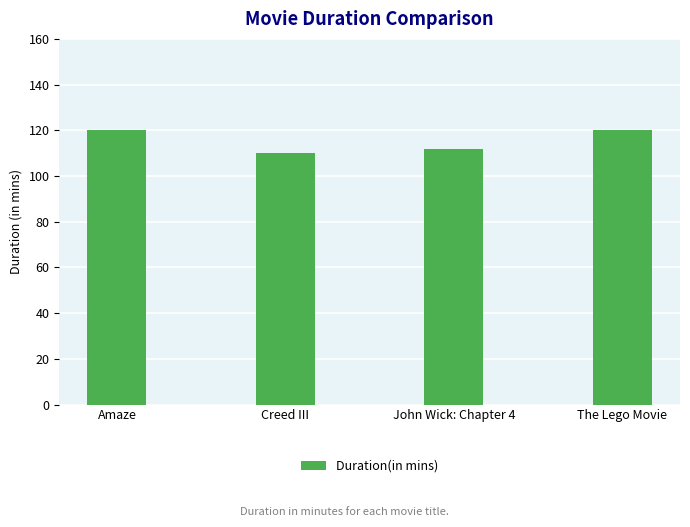

True or false: the data shows 32 at The Lego Movie.

False